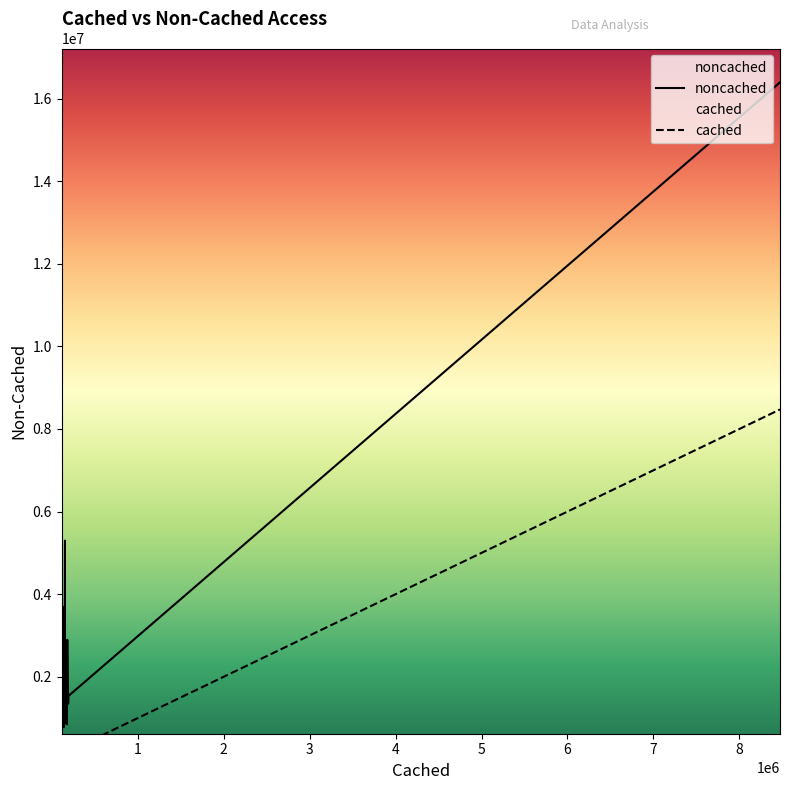

True or false: cached and noncached cross at least once.

False